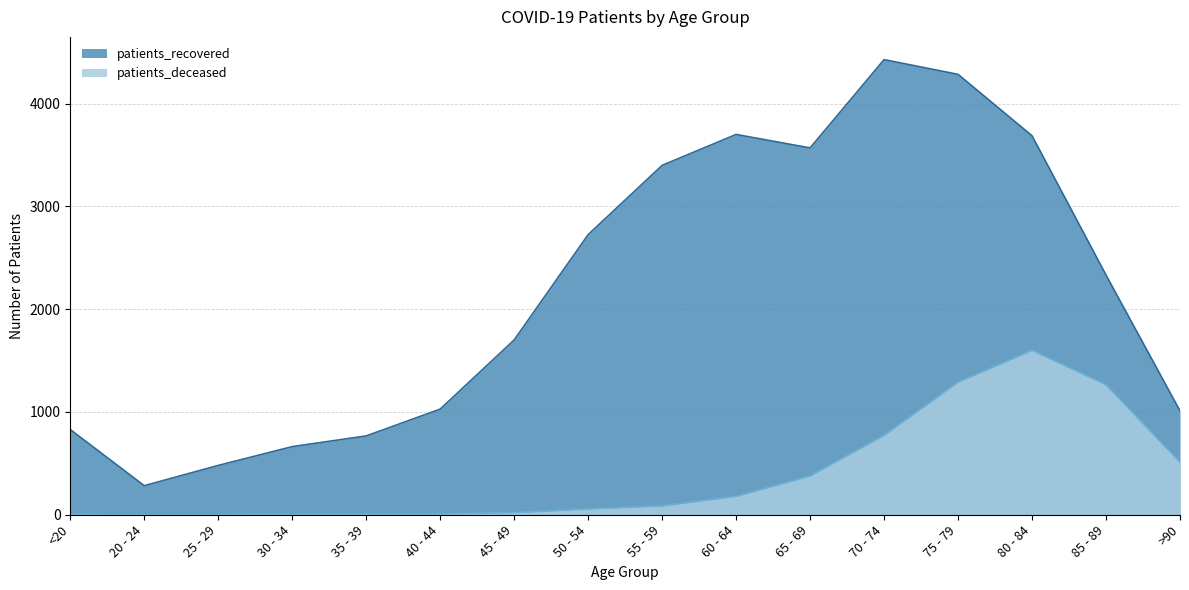

What is the label of the 13th point from the left?

75 - 79